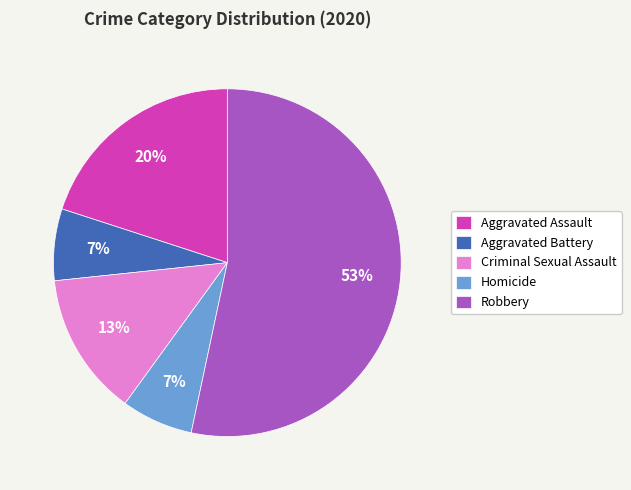

What is the largest slice in the pie chart?

Robbery